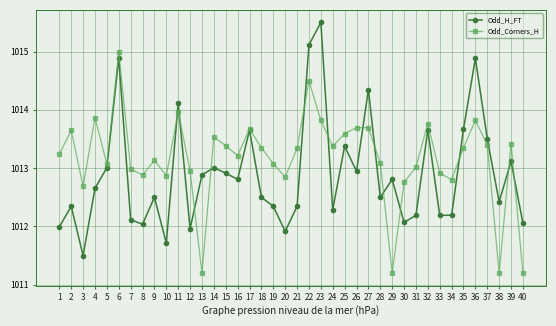

Rank the series by their average value, from lowest to highest.

Odd_H_FT, Odd_Corners_H